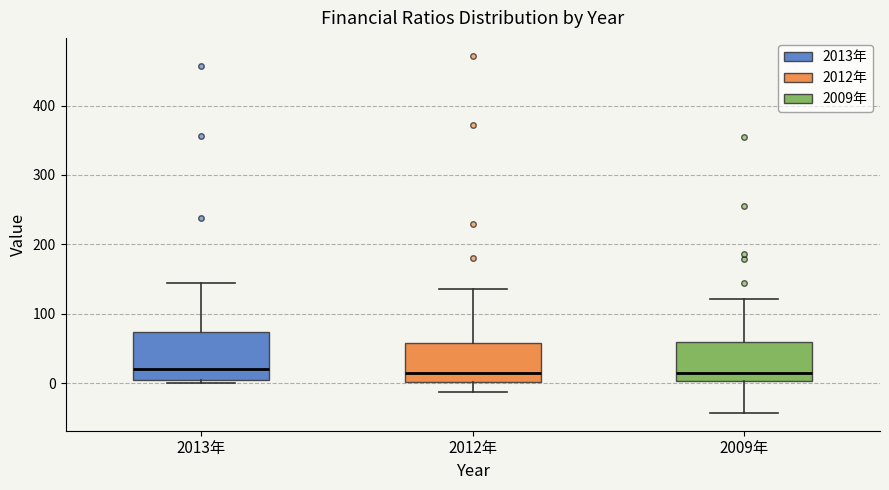

Reading left to right, read every box against the y-axis: the position of its median line, the range the box covers, and the ends of its whiskers. The values are not printed on the chart, so give them approximately, as read against the axis.

2013年: median 20, box 0 to 70, whiskers 0 (just below the box's lower edge) to 140
2012年: median 10, box 0 to 60, whiskers -10 to 140
2009年: median 10, box 0 to 60, whiskers -40 to 120